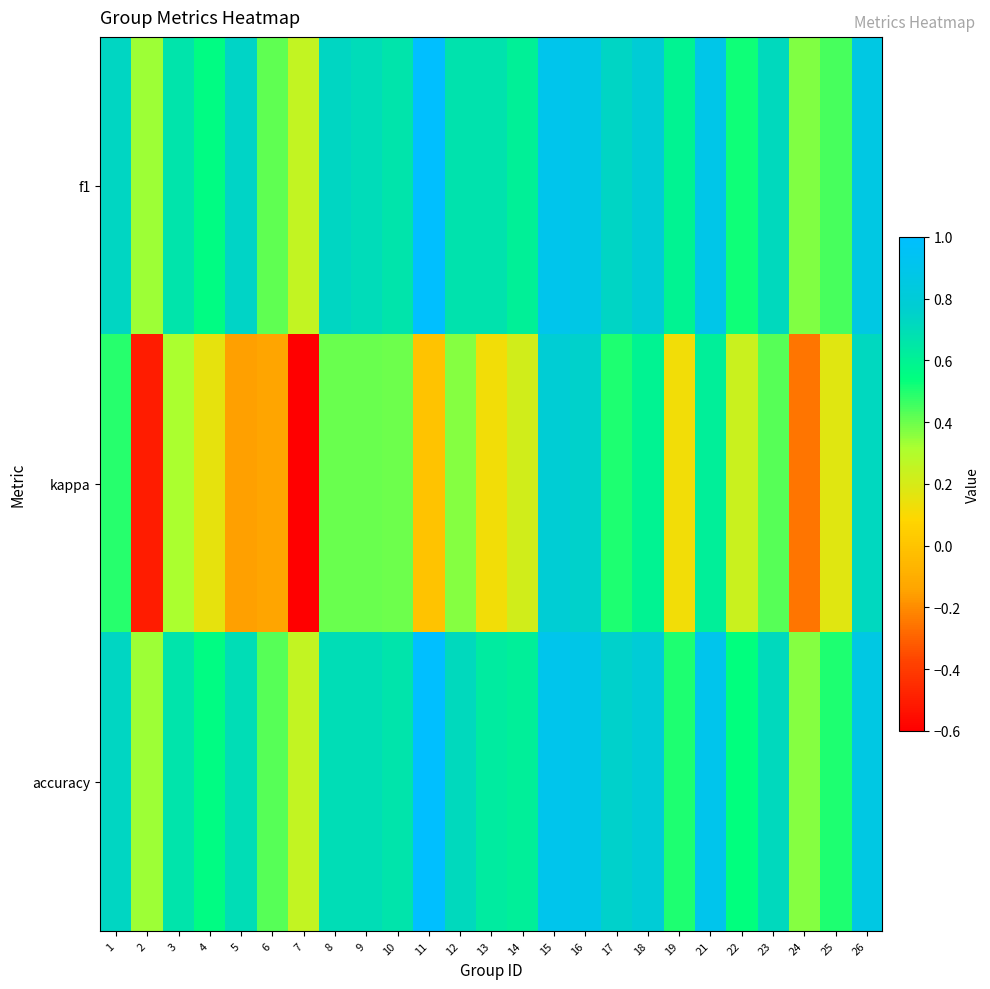

Reading left to right, extract all data points from this chart.

f1: 1=0.7	2=0.3	3=0.7	4=0.6	5=0.7	6=0.4	7=0.2	8=0.7	9=0.7	10=0.7	11=1.0	12=0.7	13=0.7	14=0.6	15=0.9	16=0.9	17=0.7	18=0.8	19=0.6	21=0.9	22=0.5	23=0.7	24=0.4	25=0.4	26=0.9
kappa: 1=0.5	2=-0.5	3=0.3	4=0.2	5=-0.2	6=-0.1	7=-0.6	8=0.4	9=0.4	10=0.4	11=0.0	12=0.4	13=0.1	14=0.2	15=0.8	16=0.8	17=0.5	18=0.6	19=0.1	21=0.6	22=0.2	23=0.4	24=-0.3	25=0.2	26=0.7
accuracy: 1=0.7	2=0.3	3=0.7	4=0.6	5=0.7	6=0.4	7=0.2	8=0.7	9=0.7	10=0.7	11=1.0	12=0.7	13=0.6	14=0.6	15=0.9	16=0.9	17=0.8	18=0.8	19=0.5	21=0.9	22=0.5	23=0.7	24=0.4	25=0.5	26=0.9